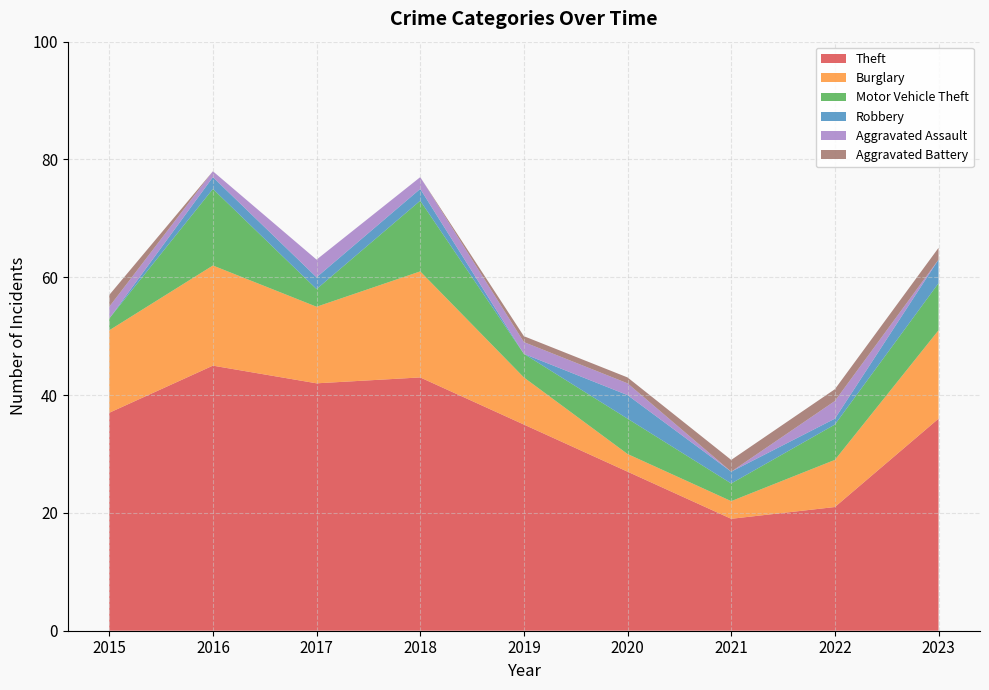

Reading right to left, list all the values displayed in this chart.

Theft: 2023=36	2022=21	2021=19	2020=27	2019=35	2018=43	2017=42	2016=45	2015=37
Burglary: 2023=15	2022=8	2021=3	2020=3	2019=8	2018=18	2017=13	2016=17	2015=14
Motor Vehicle Theft: 2023=8	2022=6	2021=3	2020=6	2019=4	2018=12	2017=3	2016=13	2015=2
Robbery: 2023=4	2022=1	2021=2	2020=4	2019=0	2018=2	2017=2	2016=2	2015=0
Aggravated Assault: 2023=0	2022=3	2021=0	2020=2	2019=2	2018=2	2017=3	2016=1	2015=2
Aggravated Battery: 2023=2	2022=2	2021=2	2020=1	2019=1	2018=0	2017=0	2016=0	2015=2